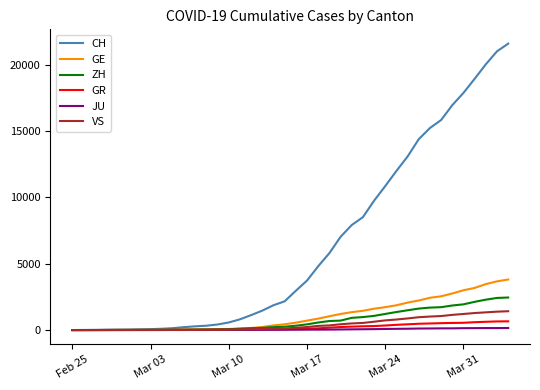

Which series has the largest total across all categories?

CH